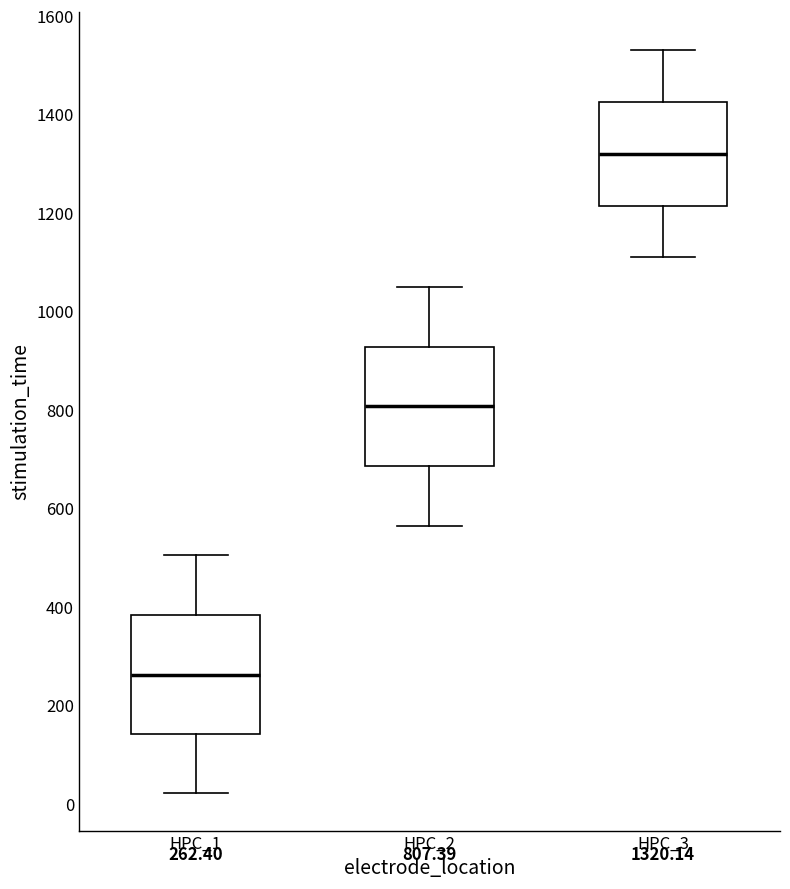

Which box's median line is the highest?

HPC_3